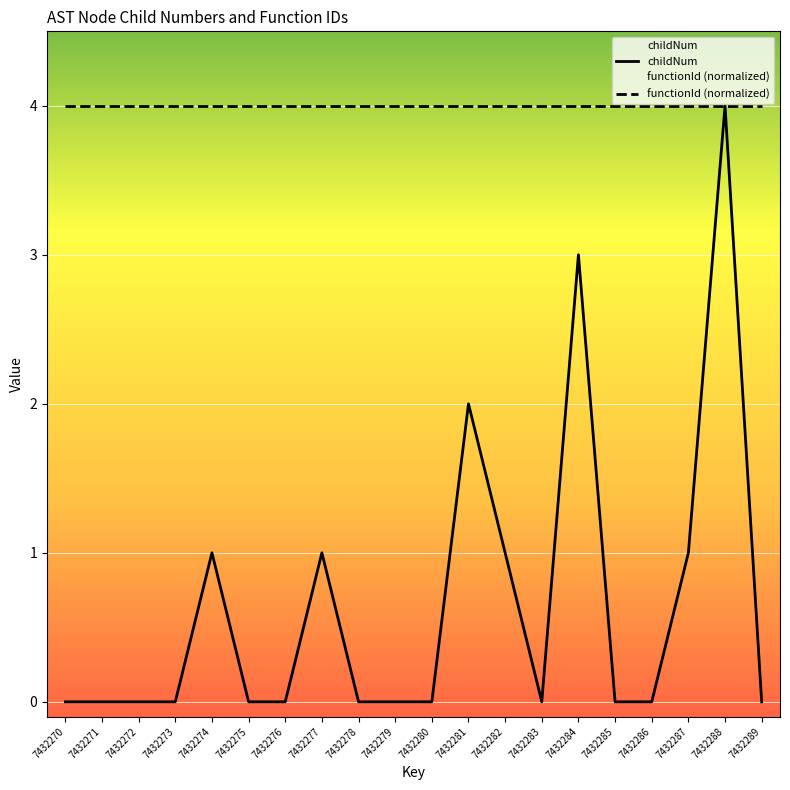

Reading left to right, extract all data points from this chart.

childNum: 7432270=0	7432271=0	7432272=0	7432273=0	7432274=1	7432275=0	7432276=0	7432277=1	7432278=0	7432279=0	7432280=0	7432281=2	7432282=1	7432283=0	7432284=3	7432285=0	7432286=0	7432287=1	7432288=4	7432289=0
functionId (normalized): 7432270=4	7432271=4	7432272=4	7432273=4	7432274=4	7432275=4	7432276=4	7432277=4	7432278=4	7432279=4	7432280=4	7432281=4	7432282=4	7432283=4	7432284=4	7432285=4	7432286=4	7432287=4	7432288=4	7432289=4